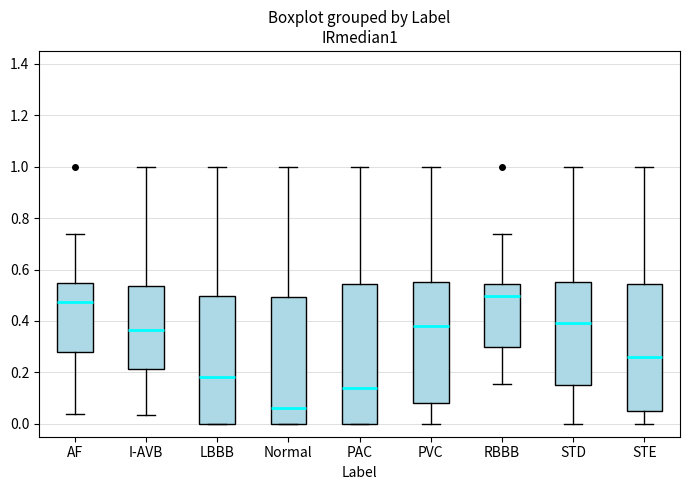

Which box has the highest median line?

RBBB